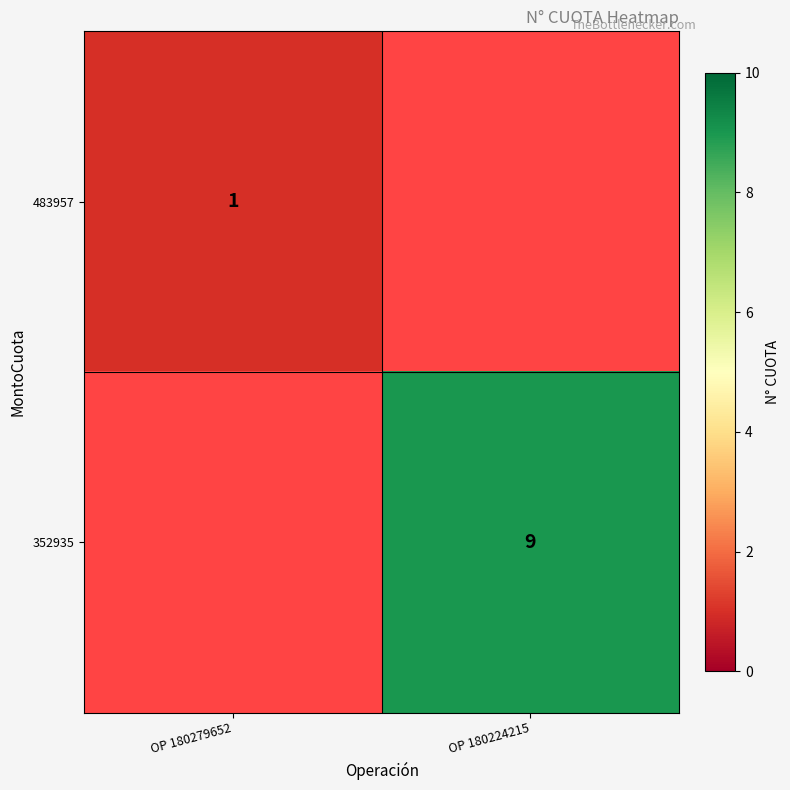

True or false: 352935 has a value of 9 at OP 180224215.

True